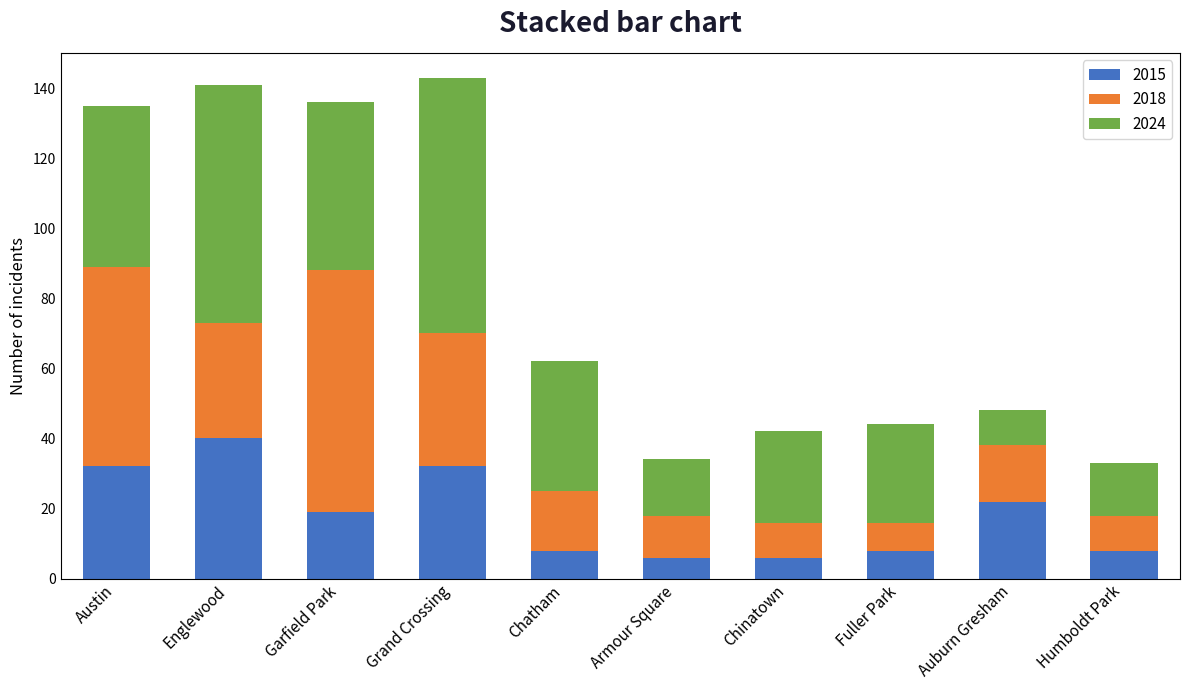

What are all the series names shown in the legend?

2015, 2018, 2024